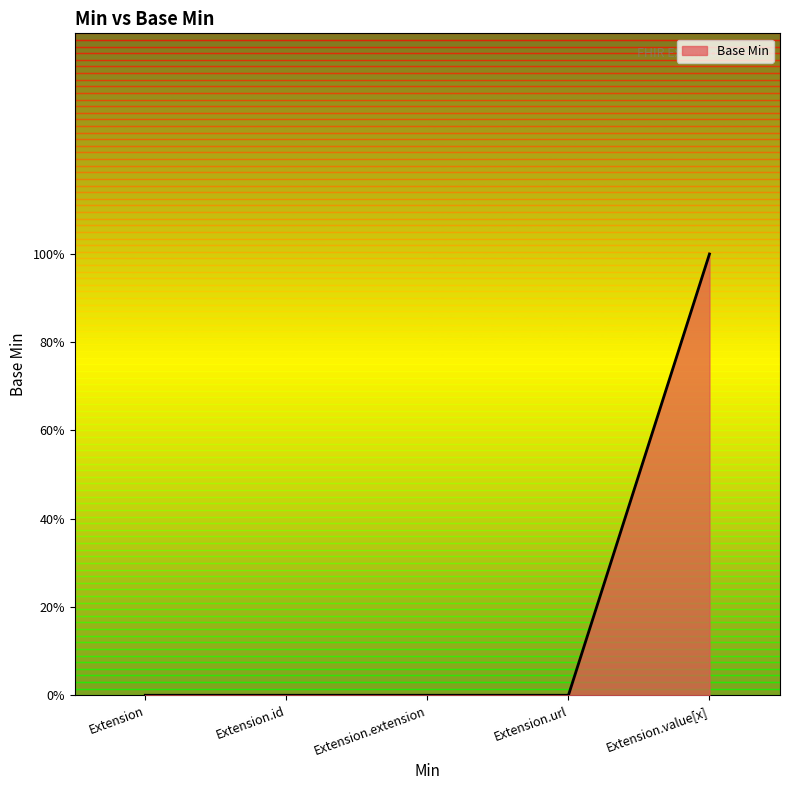

Does the chart have visible grid lines?

No